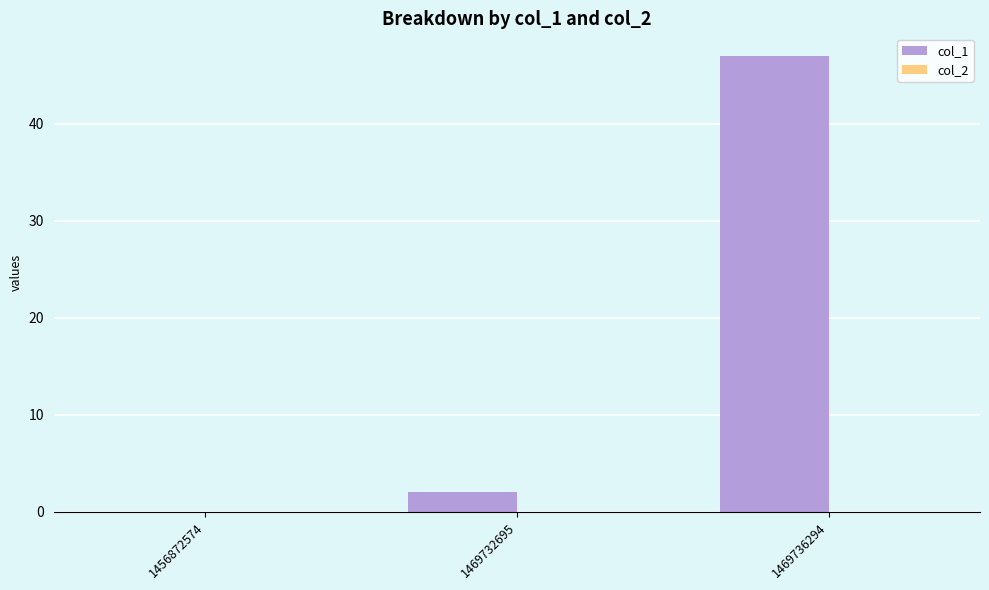

True or false: the data shows 0 at 1456872574.

True